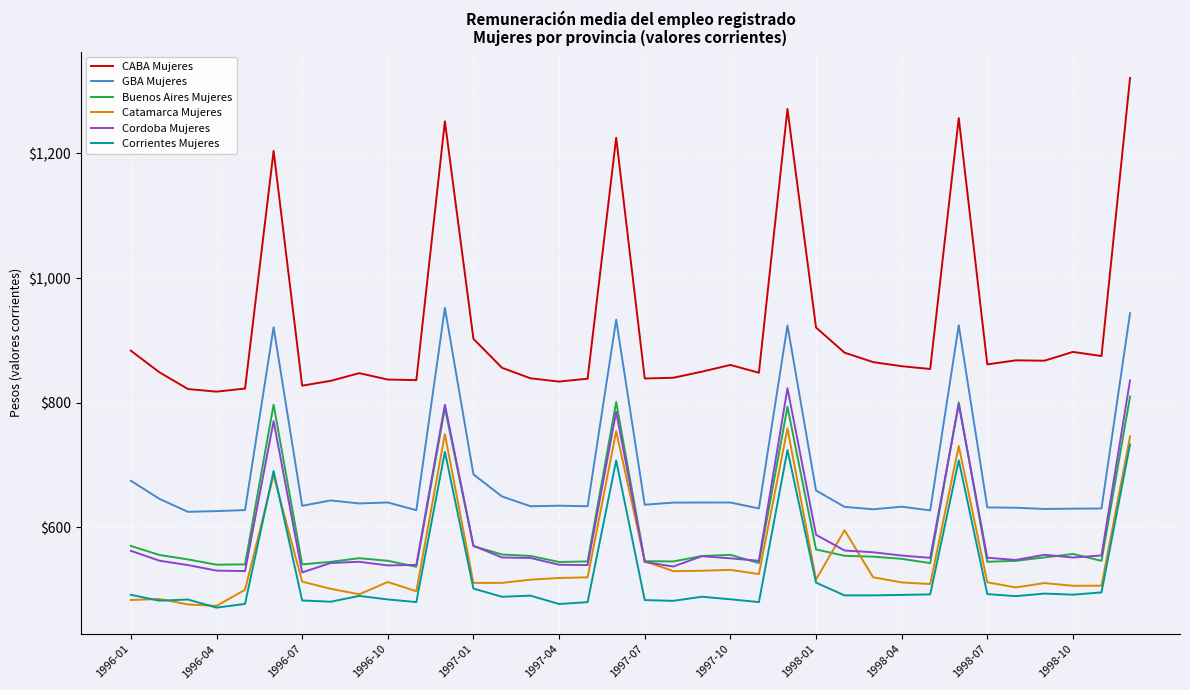

What is the difference between the second highest and second lowest values in the Cordoba Mujeres series?

293.3